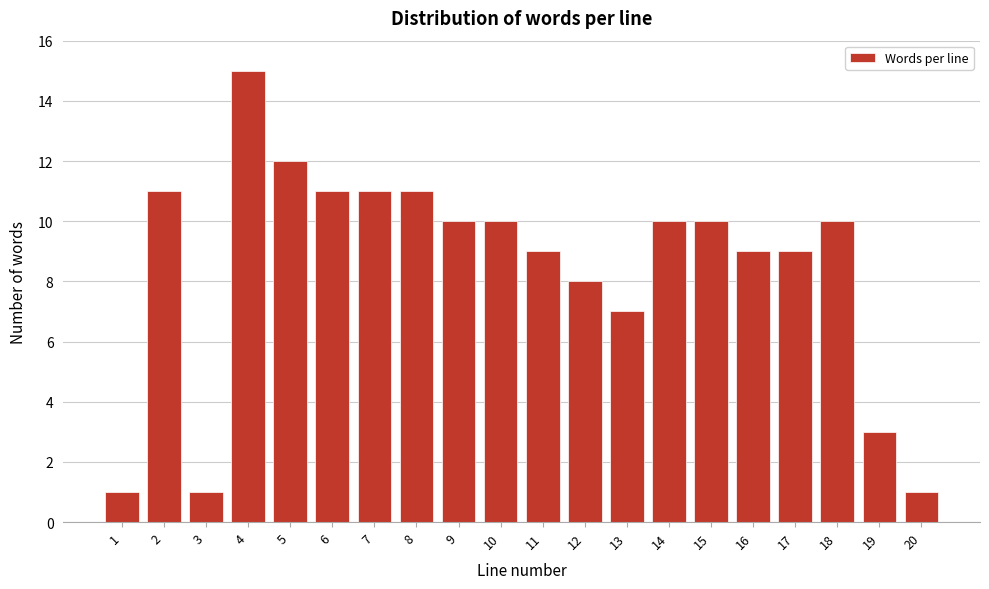

Reading left to right, transcribe all the data shown in this chart.

1=1	2=11	3=1	4=15	5=12	6=11	7=11	8=11	9=10	10=10	11=9	12=8	13=7	14=10	15=10	16=9	17=9	18=10	19=3	20=1